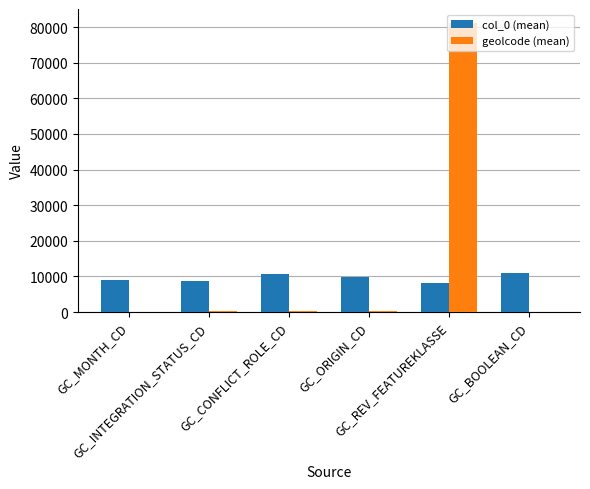

What is the maximum value shown in the chart?

81035.0